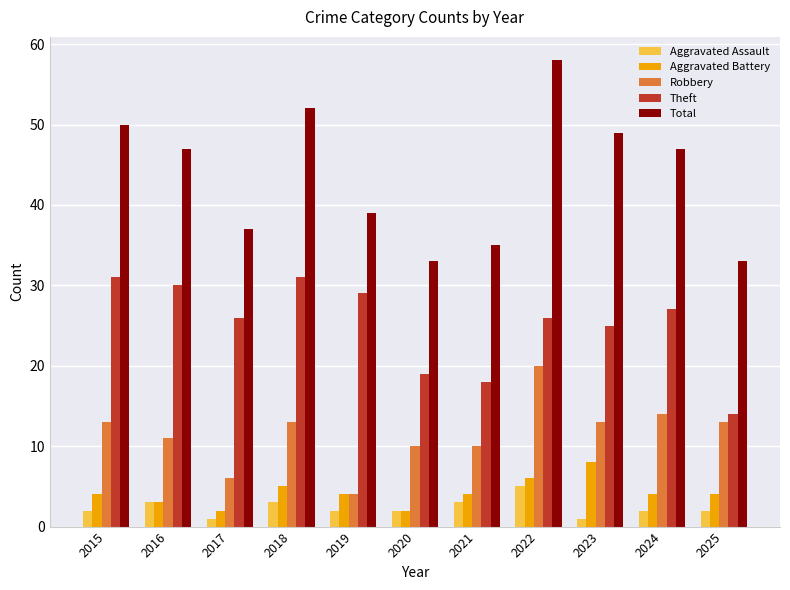

What is the spread (max minus min) of values at 2025?

31